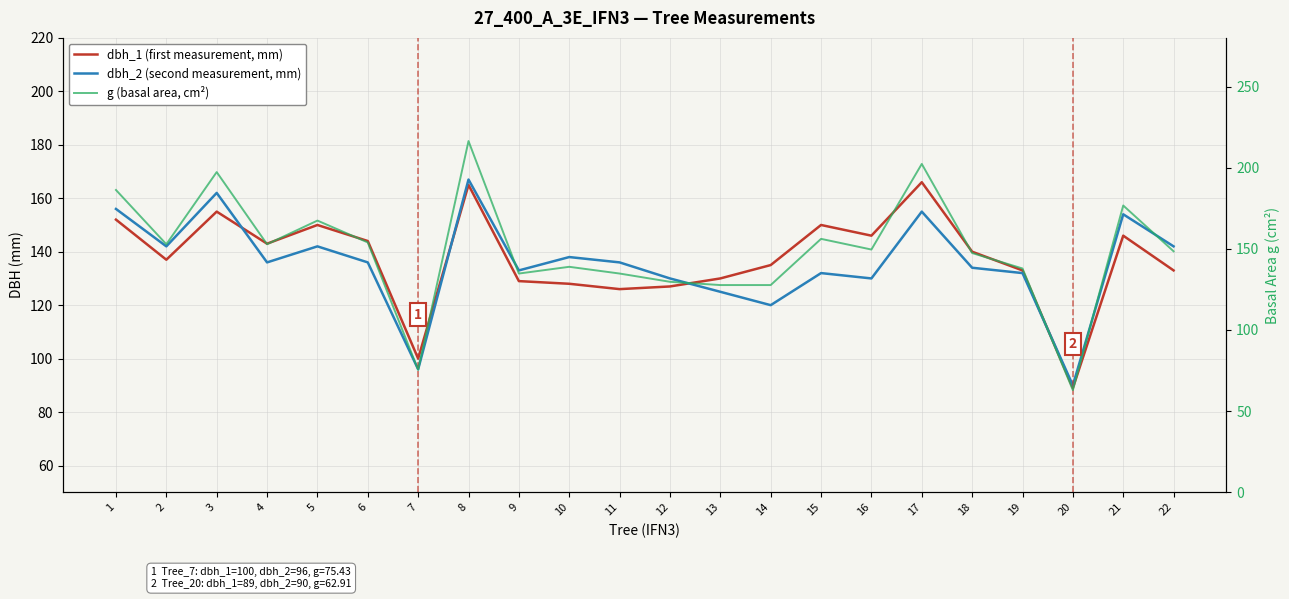

At which category does the chart reach its minimum across all series?

20